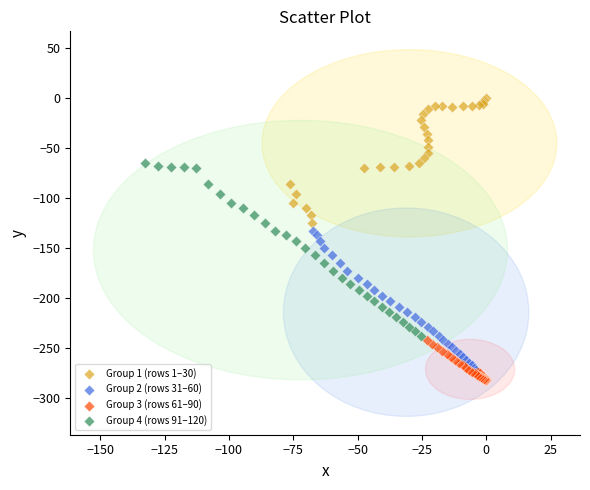

Which series has the largest Y range (max minus min)?

Group 4 (rows 91–120)